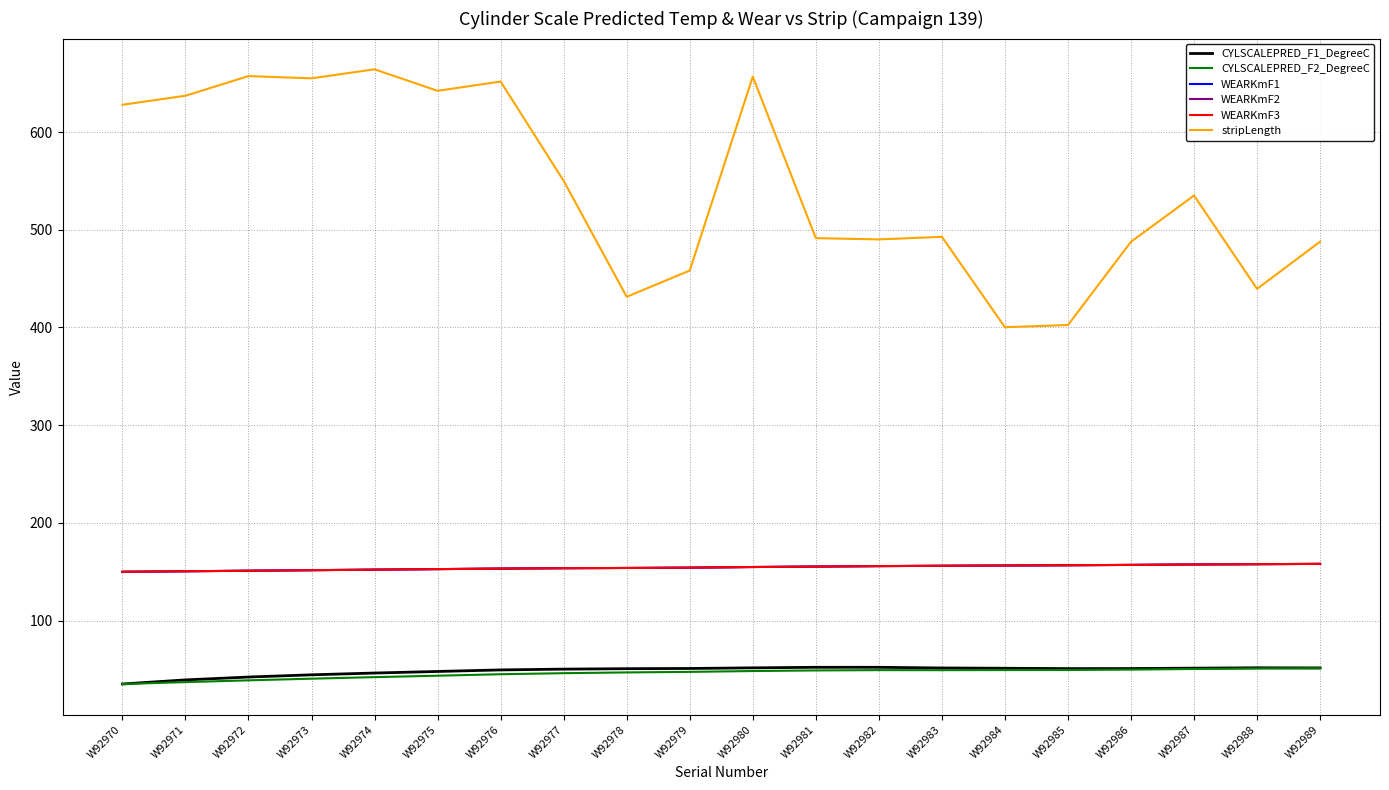

Where is the first local maximum for CYLSCALEPRED_F2_DegreeC?

W92982